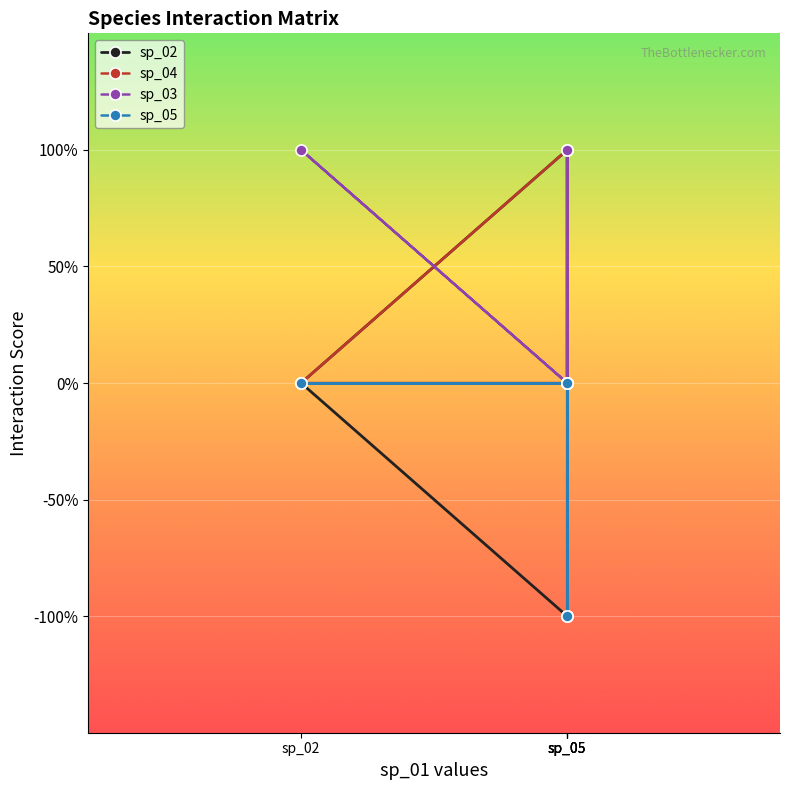

At which category does the chart reach its peak across all series?

sp_05